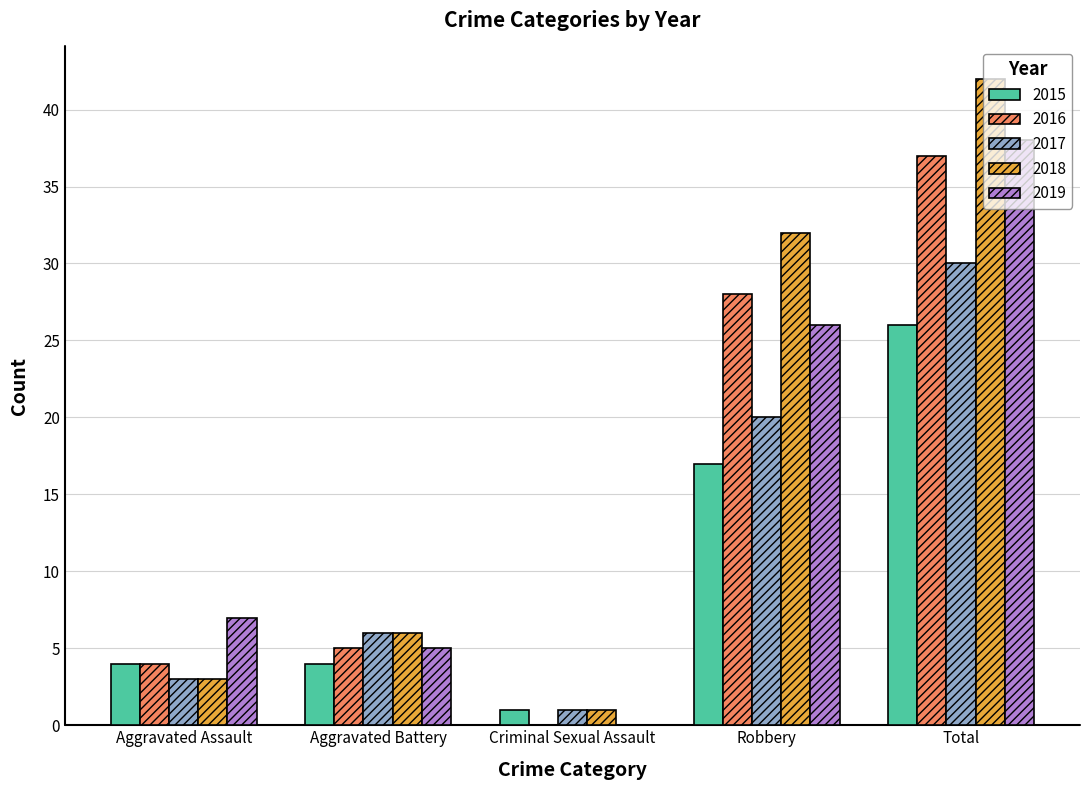

The value of 2016 at Total is 48. True or false?

False